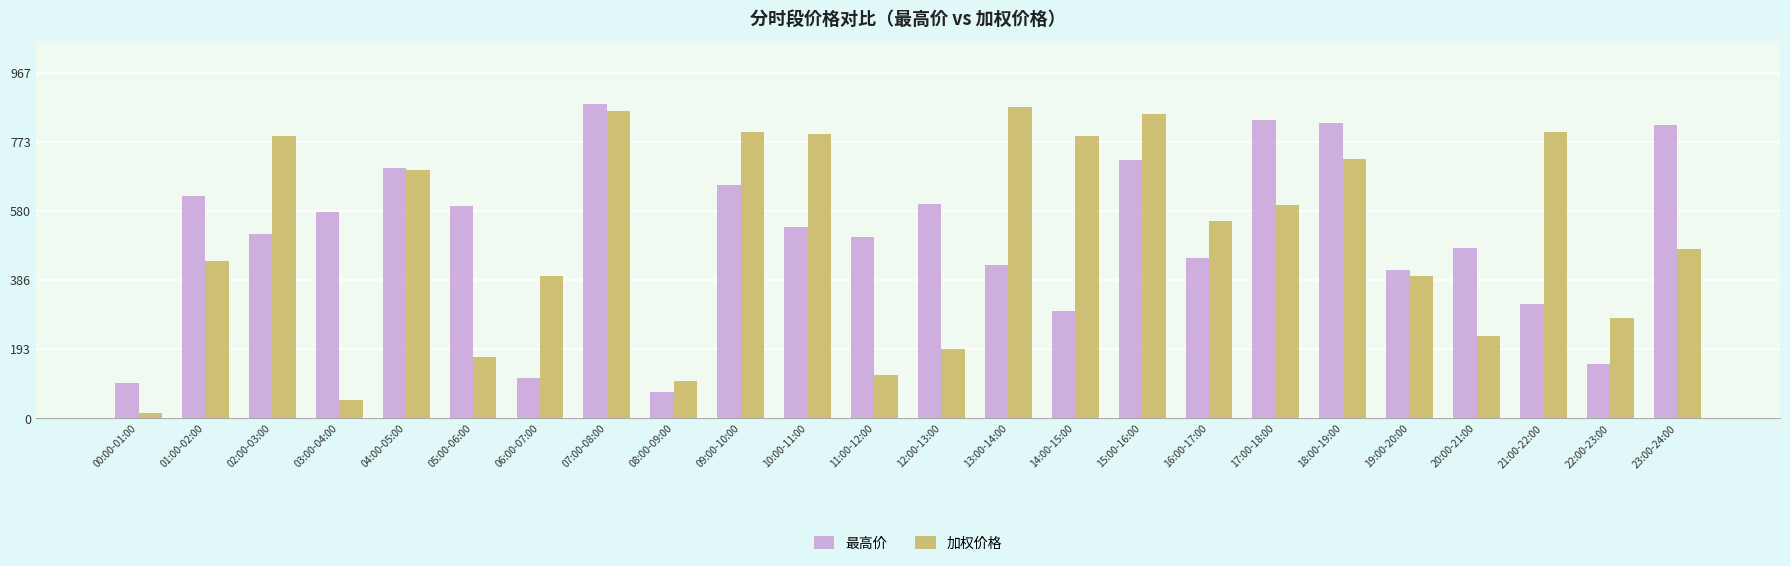

What is the spread (max minus min) of values at 17:00-18:00?

237.7